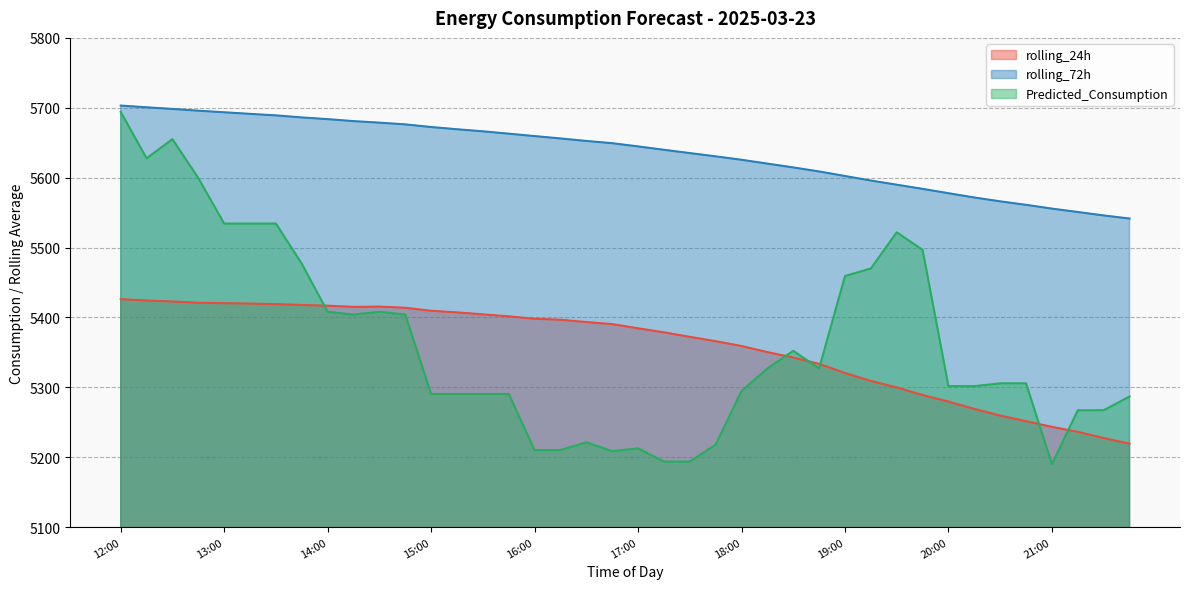

Which series has the largest total across all categories?

rolling_72h